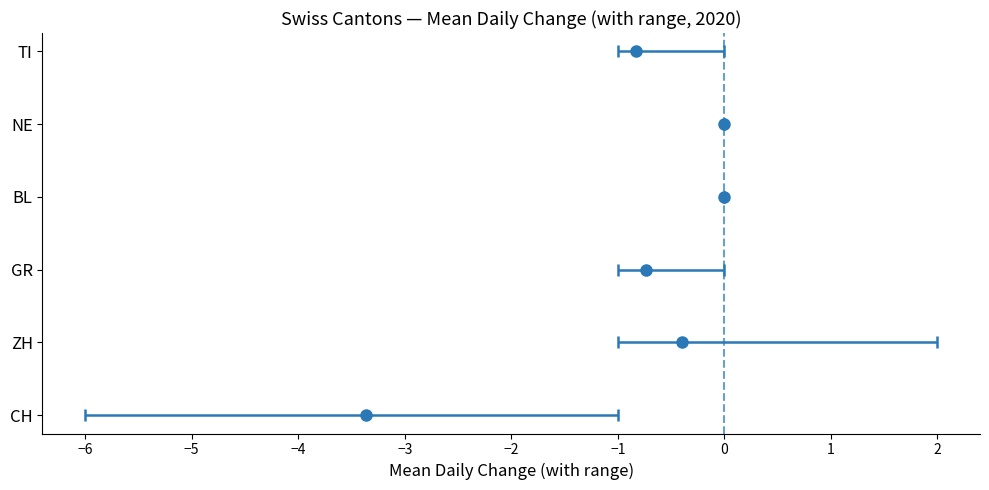

Between NE and 10, which is larger?

10